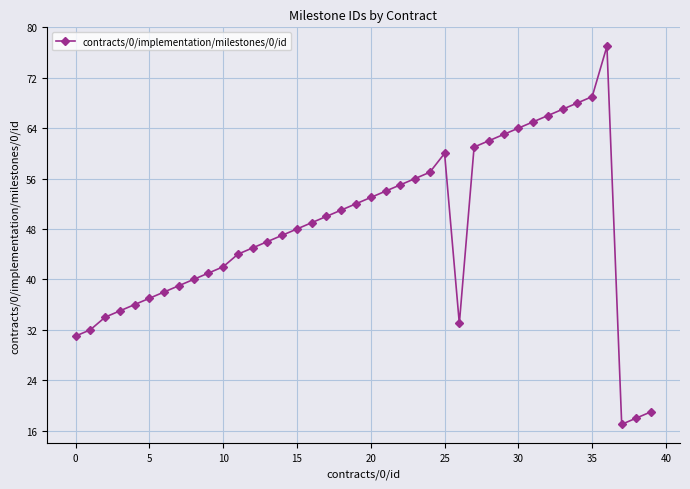

How many distinct data groups are displayed?

1